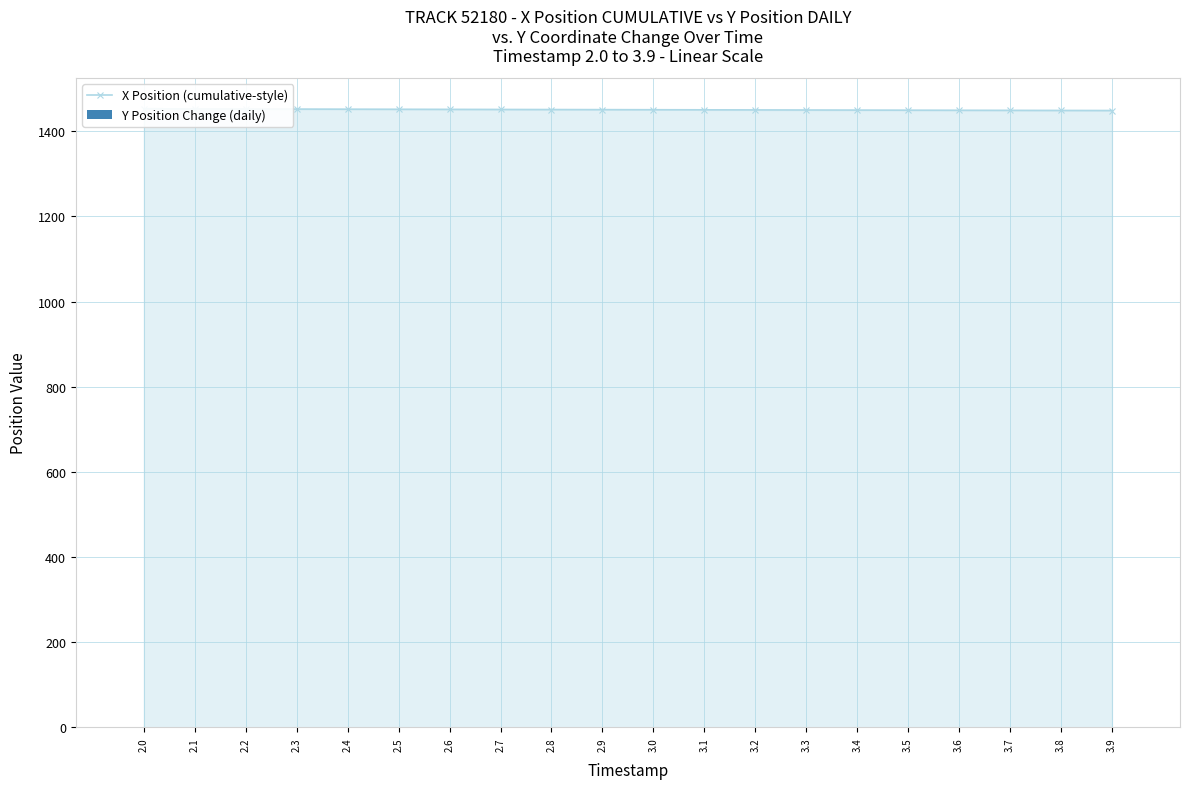

At how many categories does at least one series exceed 293?

20